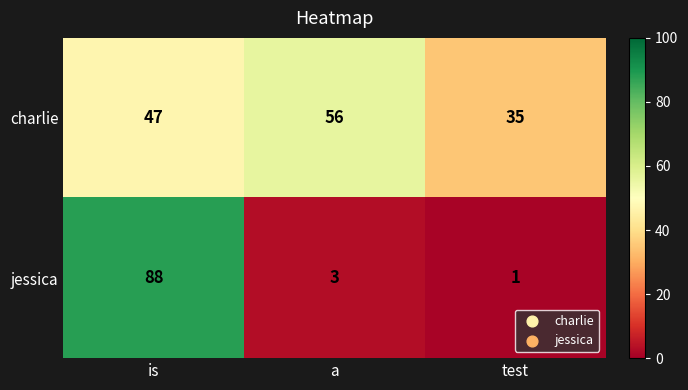

Which series has the largest range (max minus min)?

jessica